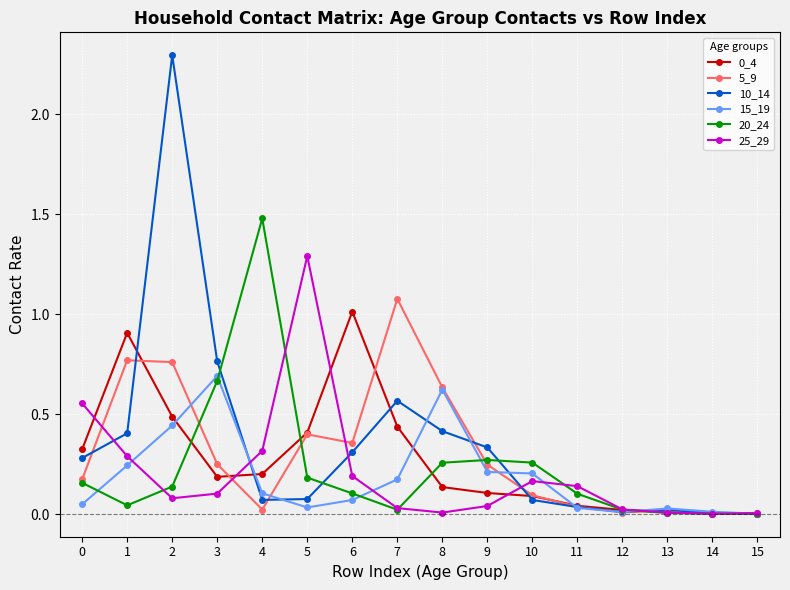

Which series has the widest spread of values?

10_14